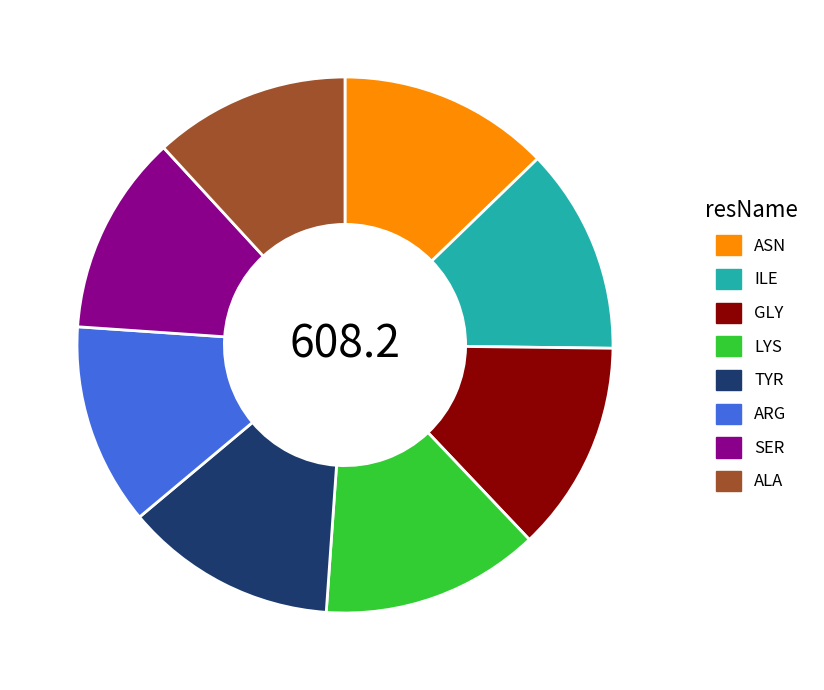

Count the number of slices in the pie.

8